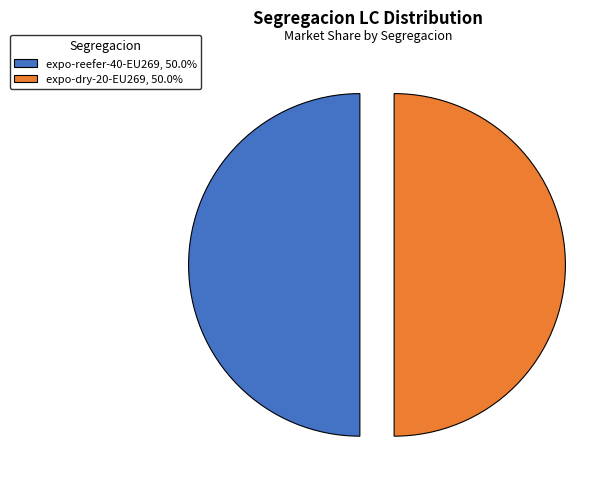

Combined, do expo-reefer-40-EU269, 50.0% and expo-dry-20-EU269, 50.0% account for over 50%?

Yes